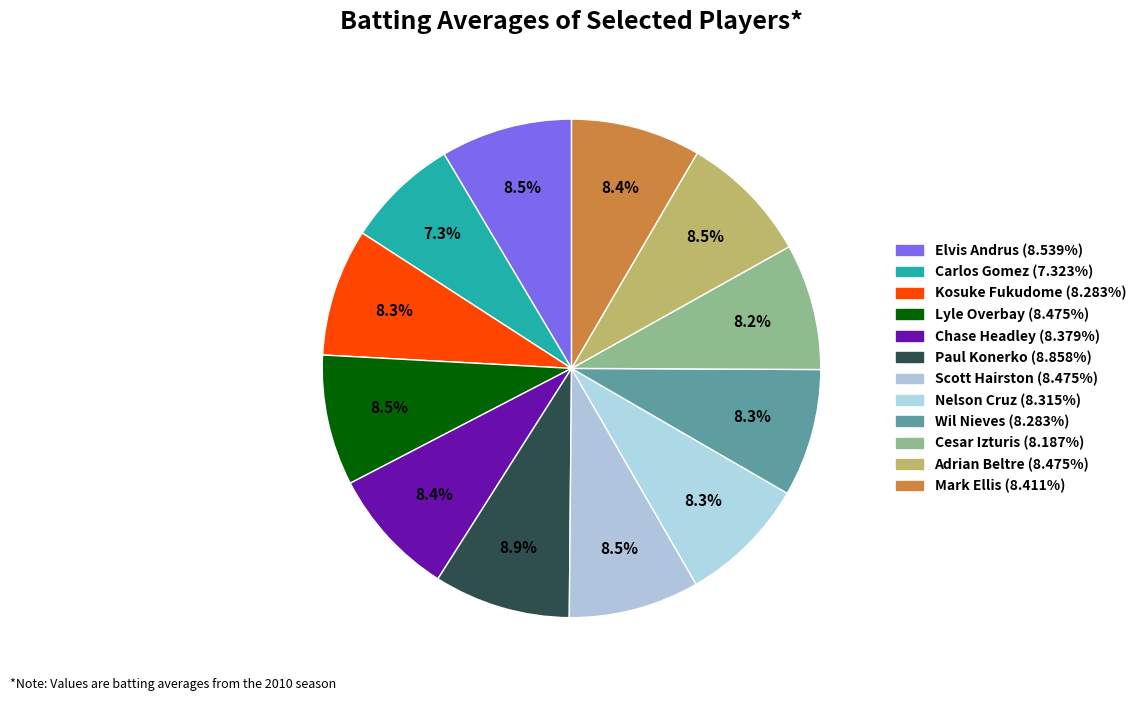

Does Mark Ellis represent more than half of the total?

No